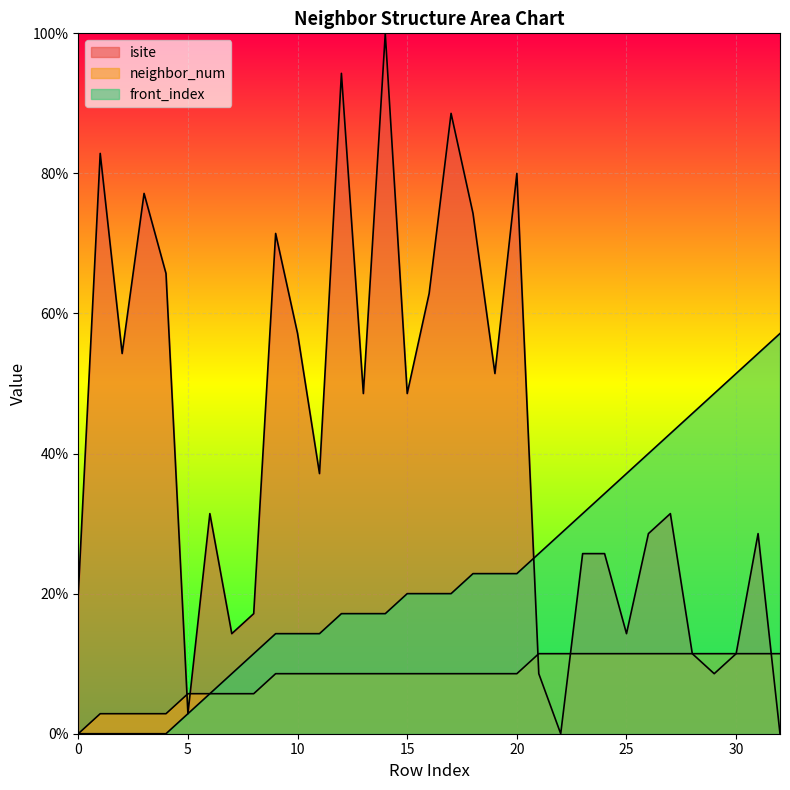

What is the sum of the neighbor_num values at 30 and 23?

22.9